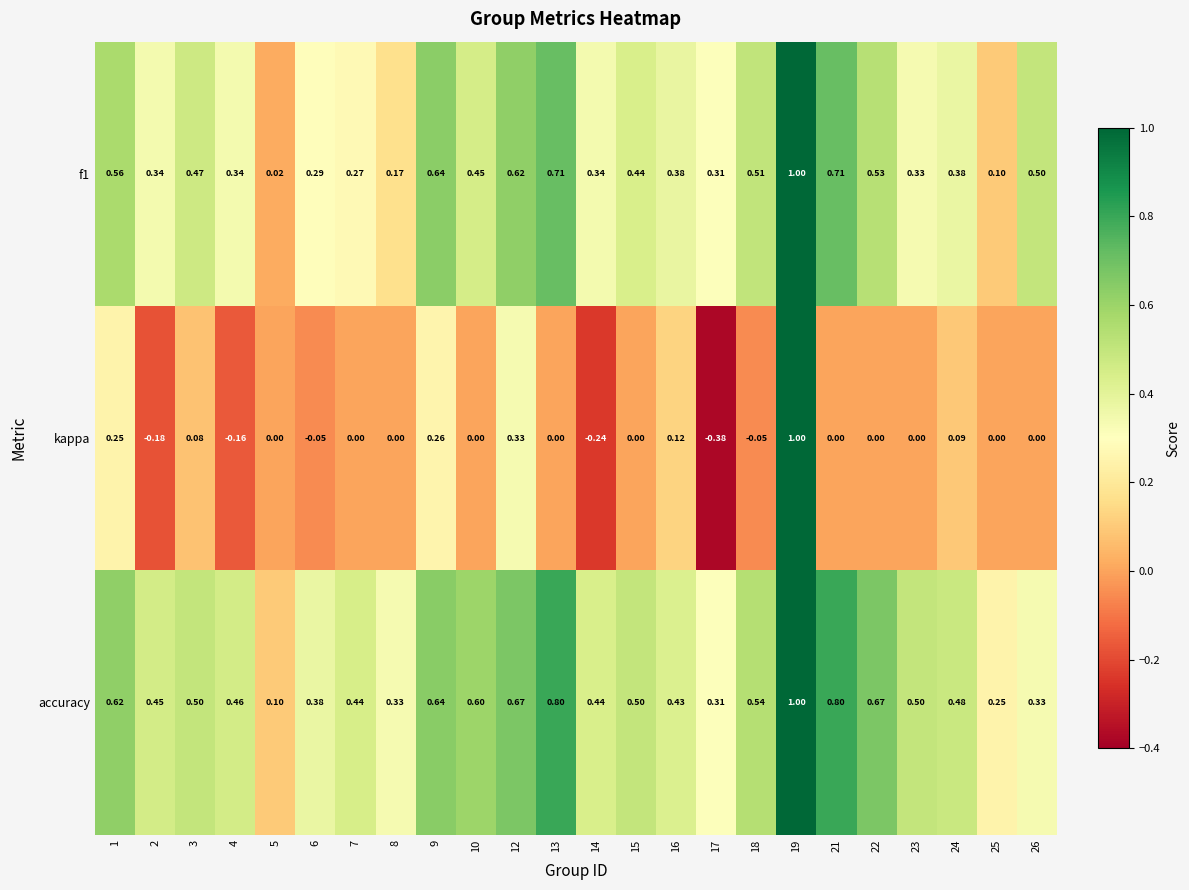

Between 7 and 8, which series saw the biggest shift?

accuracy